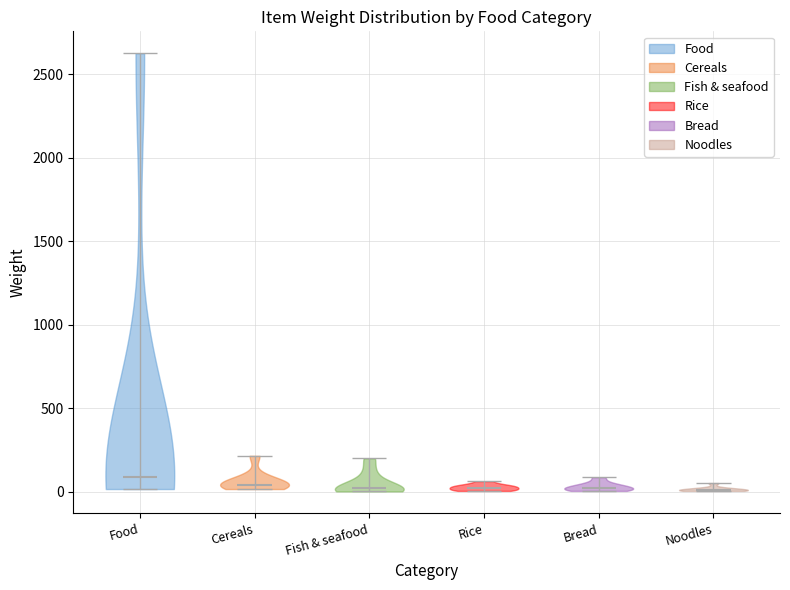

Reading left to right, read every violin against the y-axis: where its median line is, and the lowest and highest points it reaches. The values are not printed on the chart, so give them approximately, as read against the axis.

Food: median line 100, lowest point 0, highest point 2650
Cereals: median line 50, lowest point 0, highest point 200
Fish & seafood: median line 0, lowest point 0, highest point 200
Rice: median line 0, lowest point 0, highest point 50
Bread: median line 0, lowest point 0, highest point 100
Noodles: median line 0, lowest point 0, highest point 50